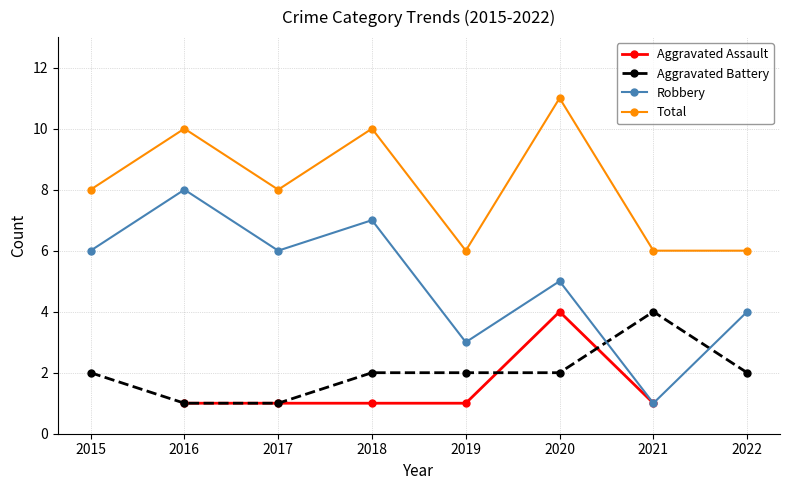

True or false: Aggravated Assault and Robbery intersect in this chart.

False